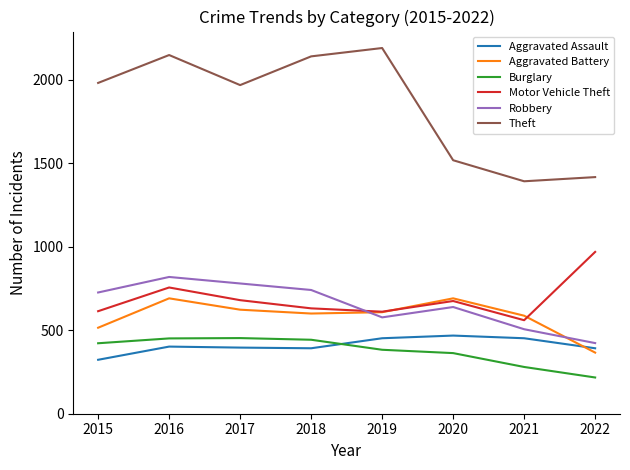

Read the Burglary value at 2015.

422